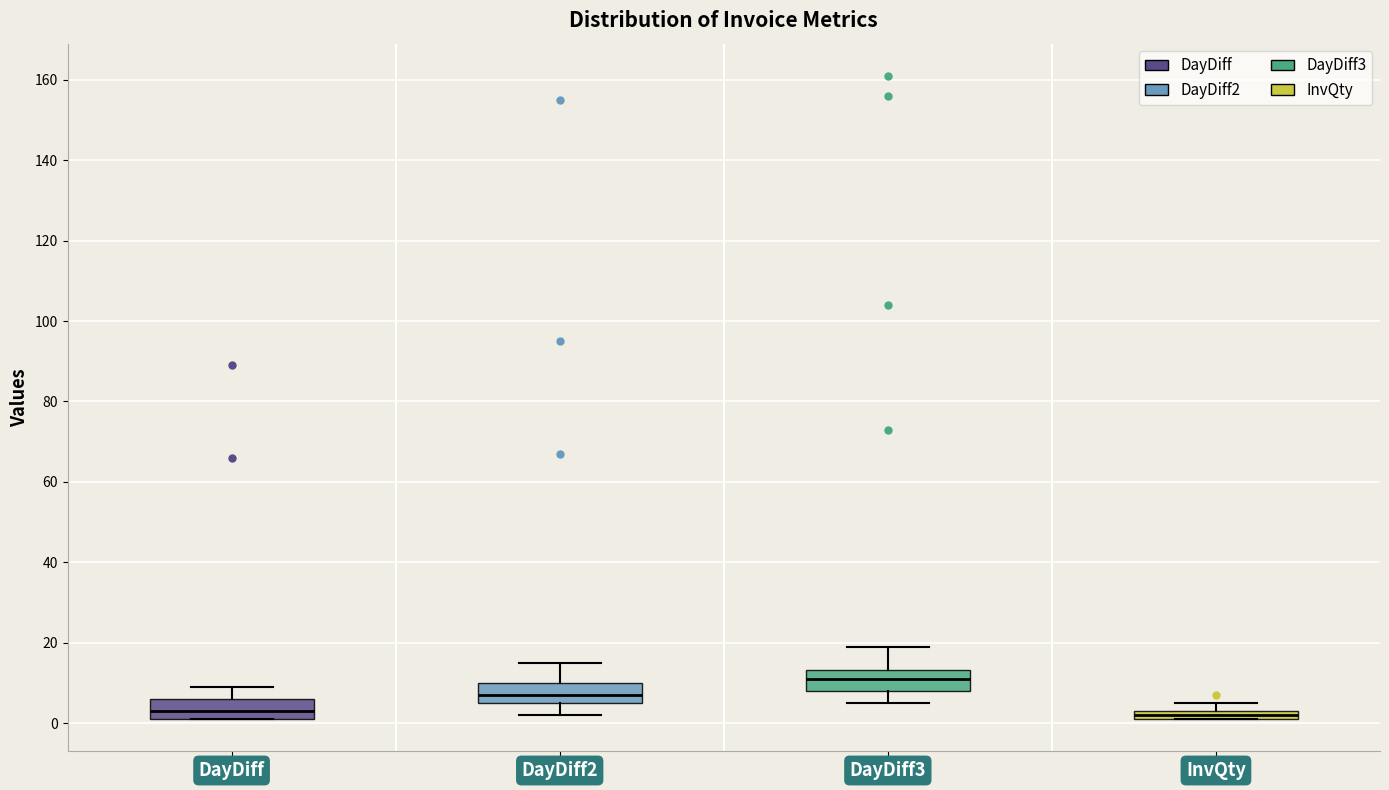

Where does the median line of the box for DayDiff sit on the y-axis? The values are not printed on the chart, so give them approximately, as read against the axis.

4